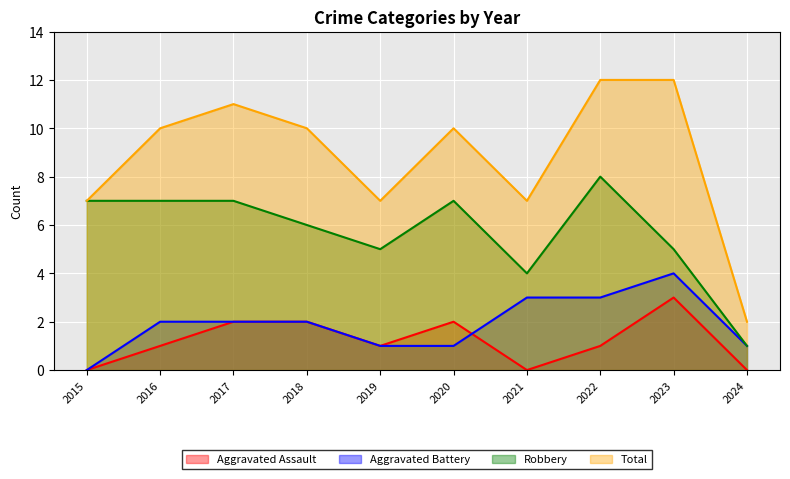

How many lines are shown in the chart?

4